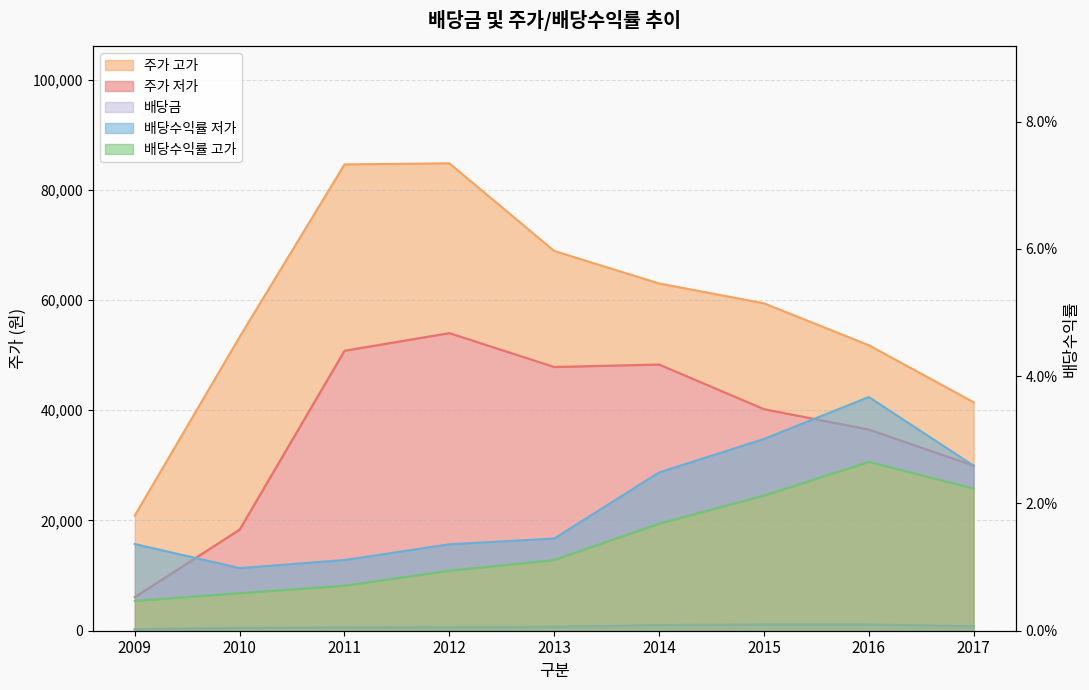

Does the chart have visible grid lines?

Yes